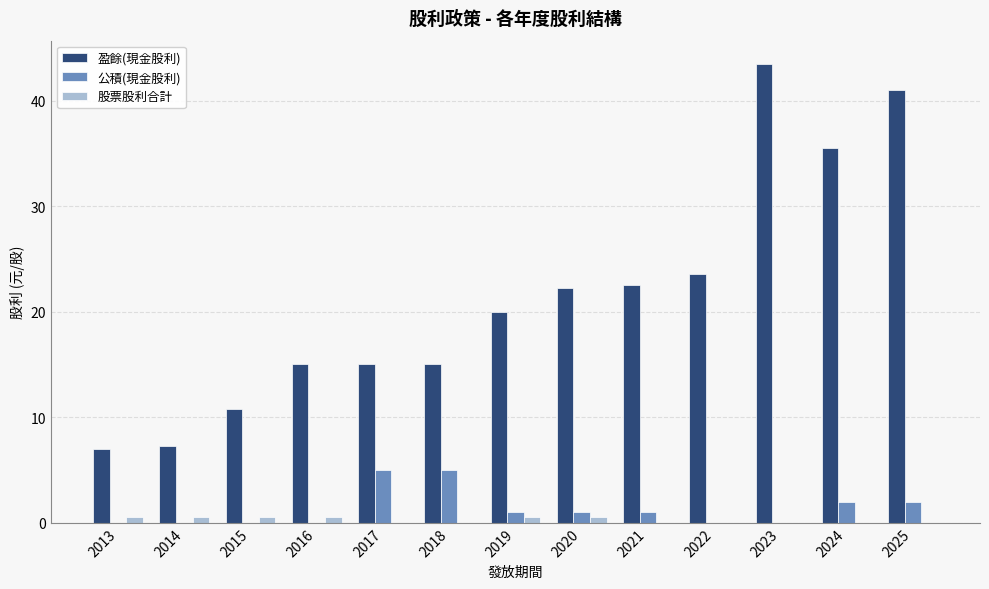

Between 2013 and 2025, which series saw the biggest shift?

盈餘(現金股利)